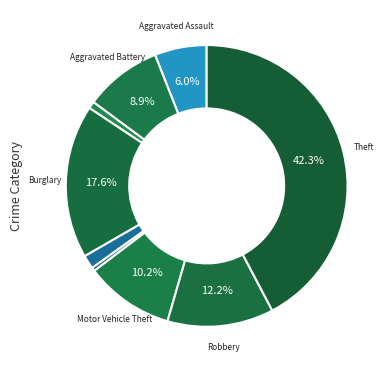

How many segments does this pie chart have?

9